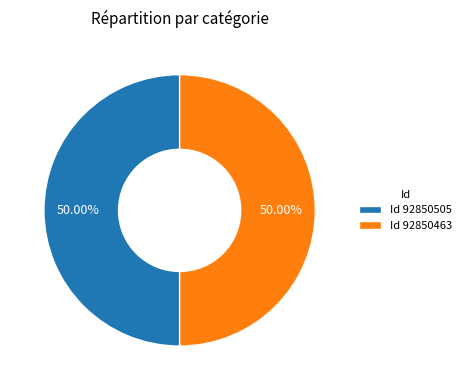

Approximately how many times larger is the value at Id 92850463 compared to Id 92850505?

1.0